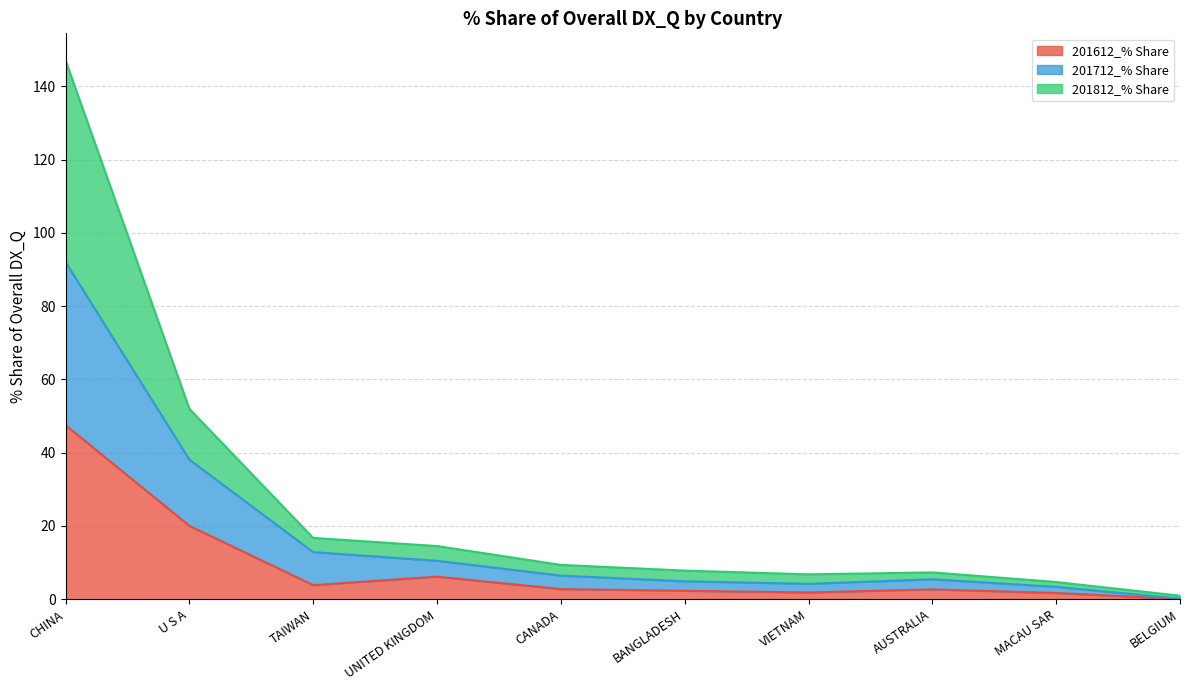

What is the label of the 6th point from the right?

CANADA